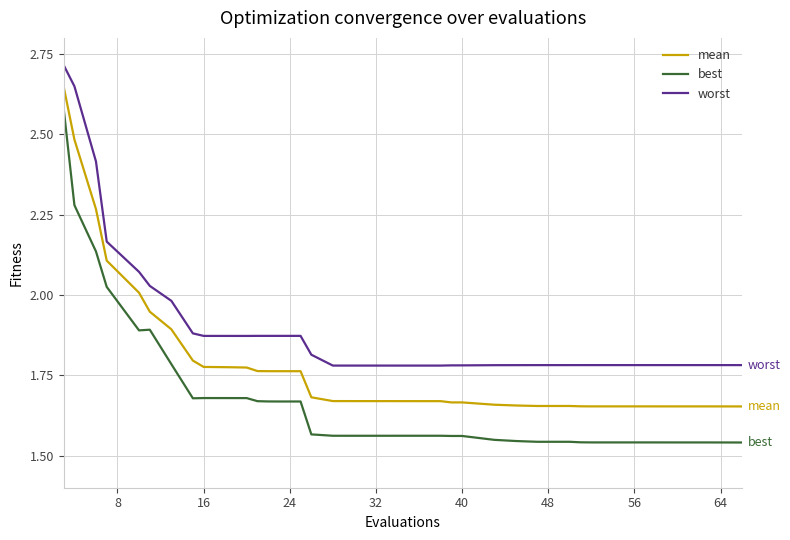

Which series has the largest total across all categories?

worst